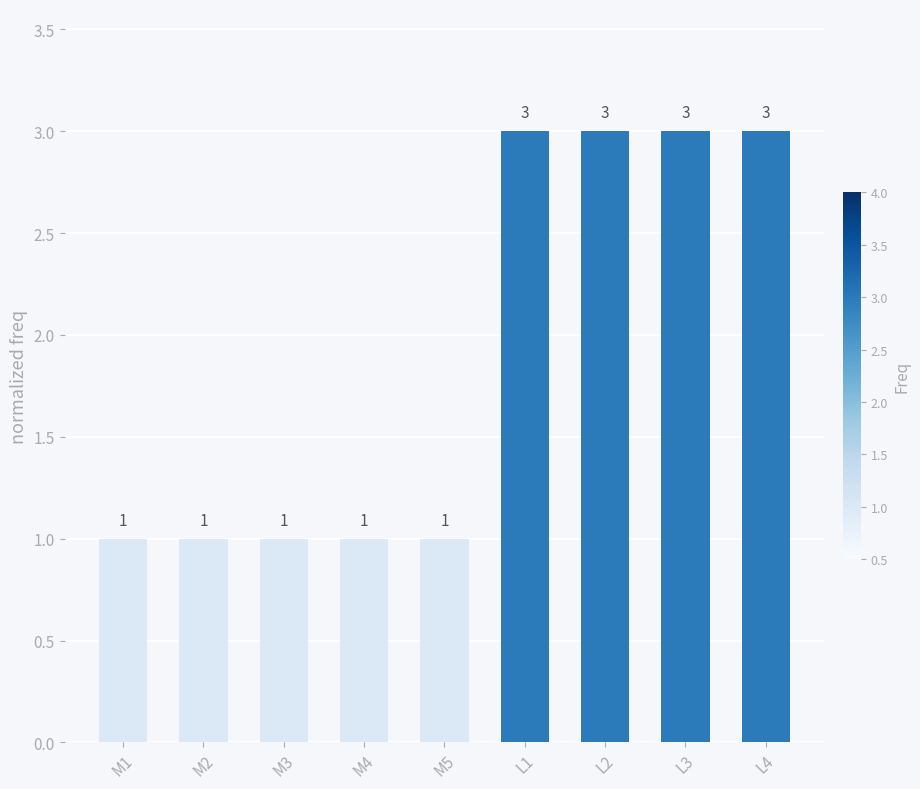

Count the values in the range 1 to 3.

9